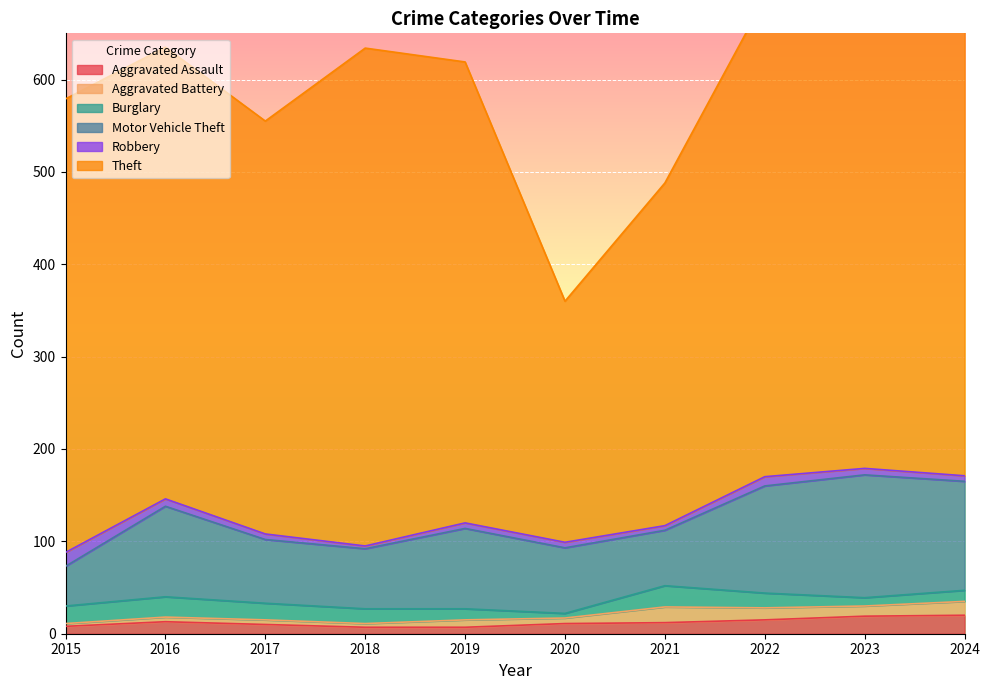

What is the approximate value of Theft at 2018, to the nearest 5?

540